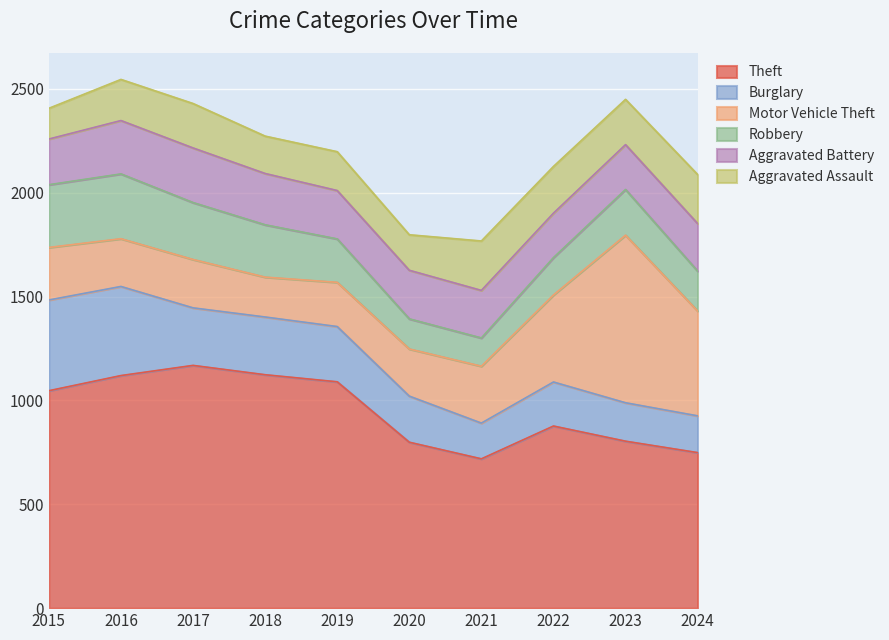

Between which two adjacent categories do Burglary and Motor Vehicle Theft first intersect?

2019 and 2020